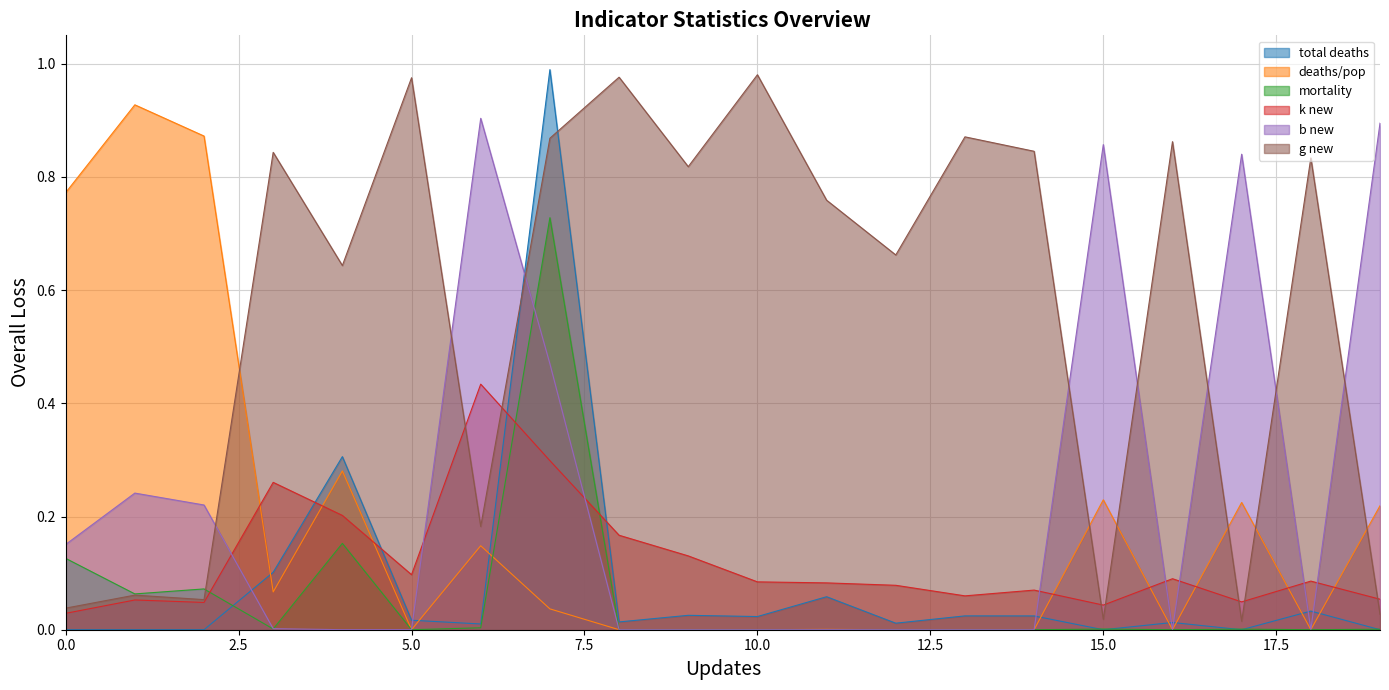

What is the sum of all mortality values?

1.1